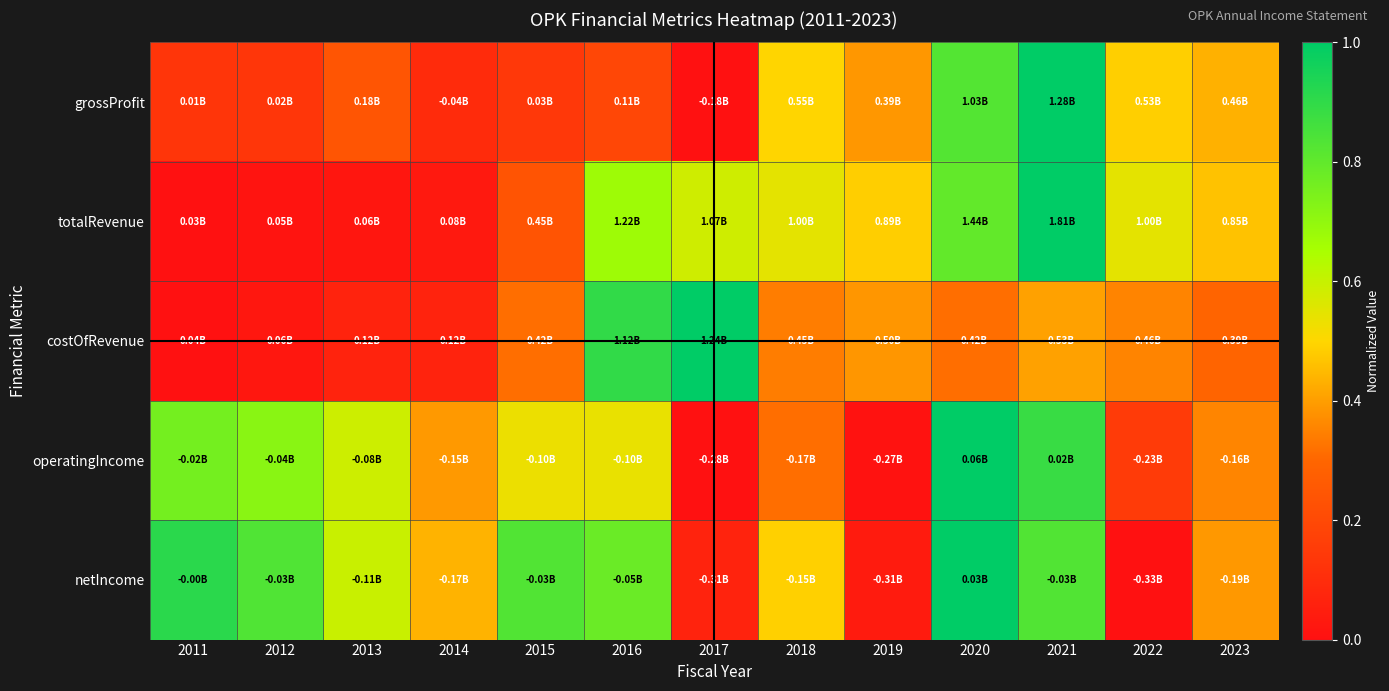

Reading left to right, what are all the values shown in this chart?

grossProfit: 2011=0.1	2012=0.1	2013=0.2	2014=0.1	2015=0.1	2016=0.2	2017=0.0	2018=0.5	2019=0.4	2020=0.8	2021=1.0	2022=0.5	2023=0.4
totalRevenue: 2011=0.0	2012=0.0	2013=0.0	2014=0.0	2015=0.2	2016=0.7	2017=0.6	2018=0.5	2019=0.5	2020=0.8	2021=1.0	2022=0.5	2023=0.5
costOfRevenue: 2011=0.0	2012=0.0	2013=0.1	2014=0.1	2015=0.3	2016=0.9	2017=1.0	2018=0.3	2019=0.4	2020=0.3	2021=0.4	2022=0.4	2023=0.3
operatingIncome: 2011=0.8	2012=0.7	2013=0.6	2014=0.4	2015=0.5	2016=0.5	2017=0.0	2018=0.3	2019=0.0	2020=1.0	2021=0.9	2022=0.2	2023=0.4
netIncome: 2011=0.9	2012=0.8	2013=0.6	2014=0.4	2015=0.8	2016=0.8	2017=0.1	2018=0.5	2019=0.0	2020=1.0	2021=0.8	2022=0.0	2023=0.4